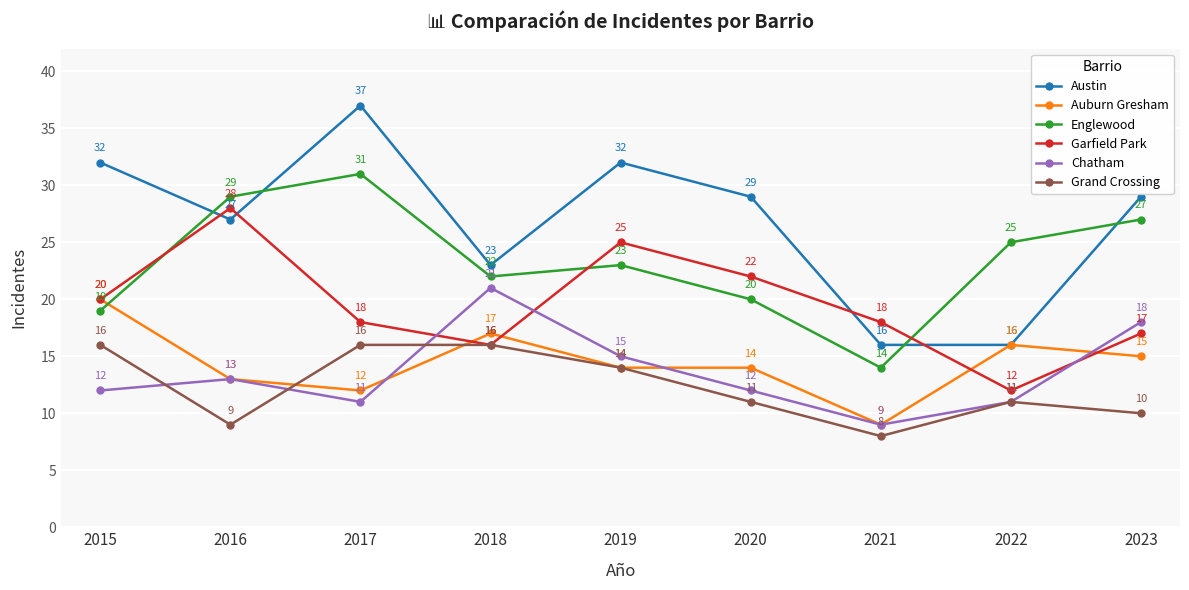

What is the difference between the maximum and second lowest values in the Austin series?

21